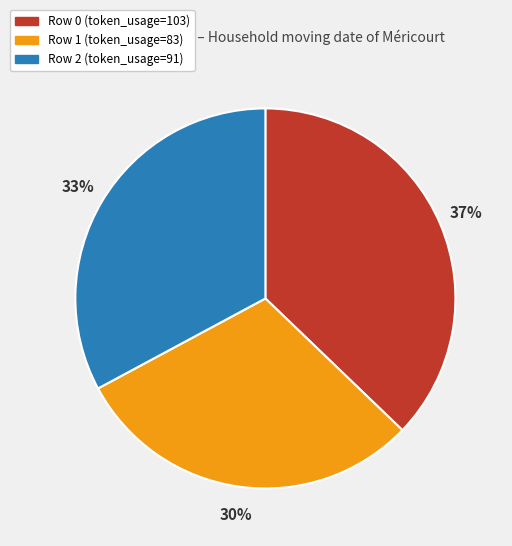

Which slice is the smallest?

Row 1